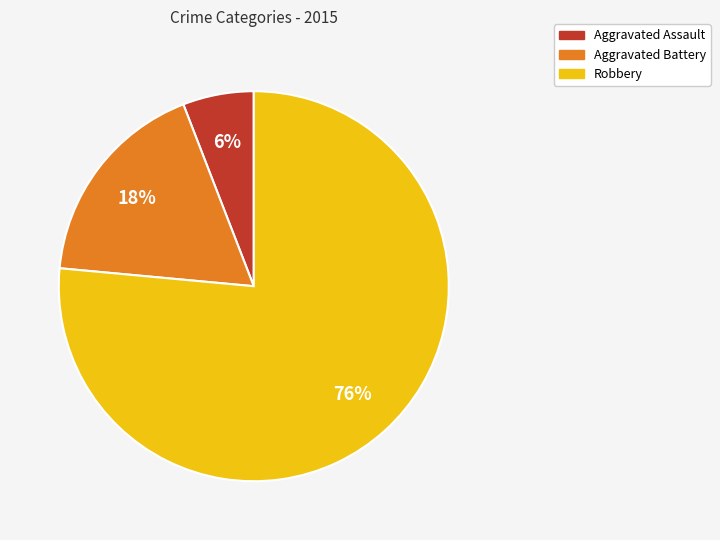

To the nearest percent, what is the difference between the Aggravated Assault and Aggravated Battery slice percentages?

12%